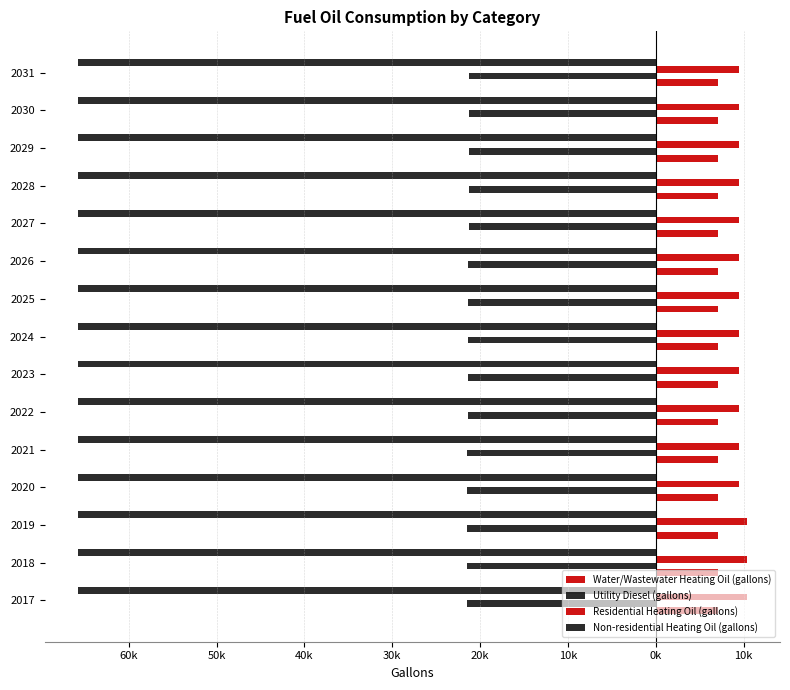

Which series has the widest spread of values?

Residential Heating Oil (gallons)